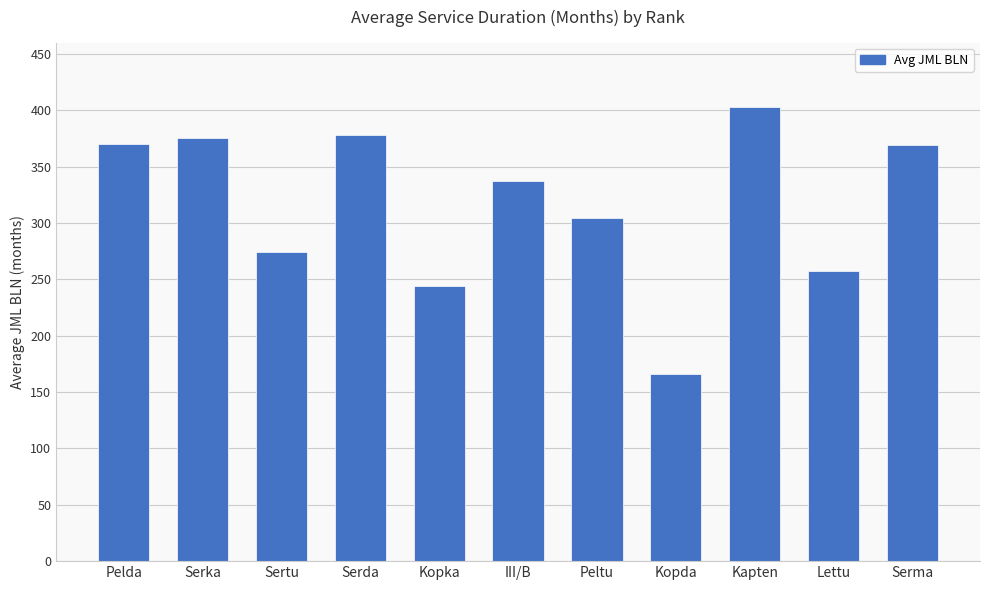

The chart shows a value of 375.8 at Serka. True or false?

True